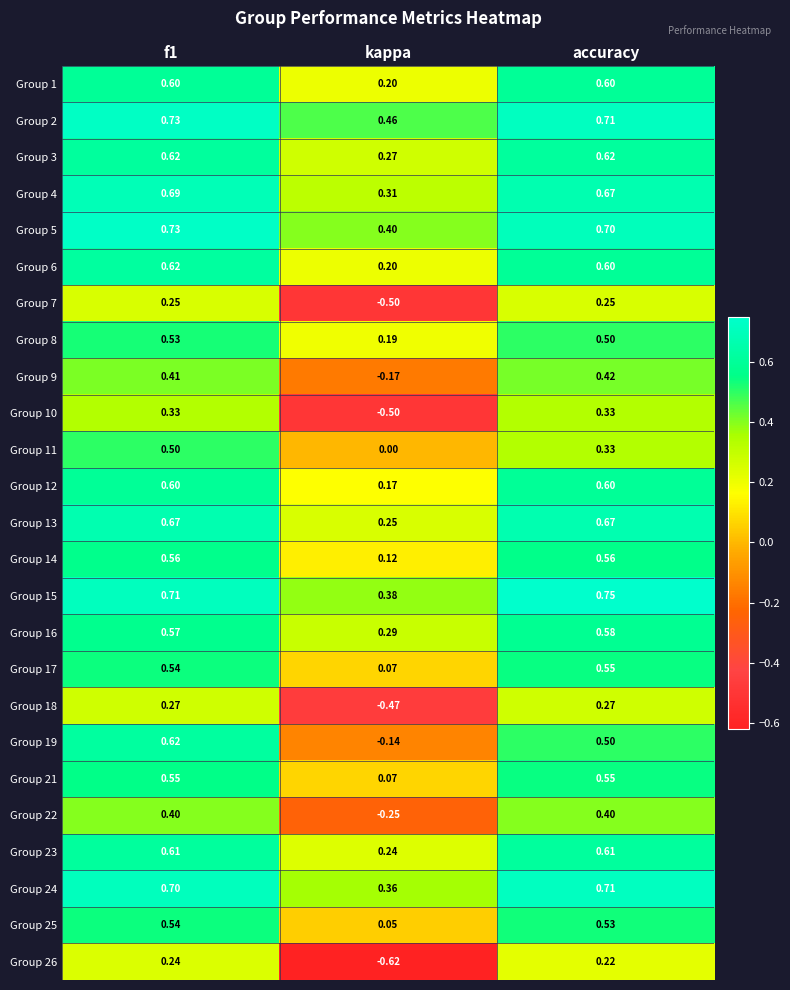

Where is Group 15 nearest to the value 0?

kappa